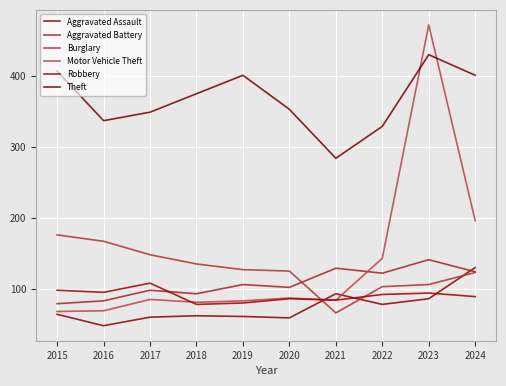

Which series ends up on top after the final intersection of Aggravated Assault and Robbery?

Aggravated Assault